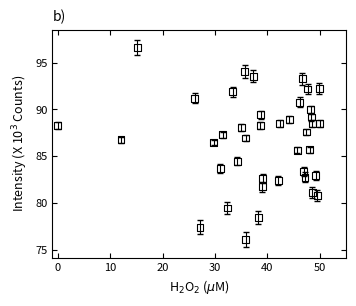

What is the range of Y values (max minus min)?

20.5